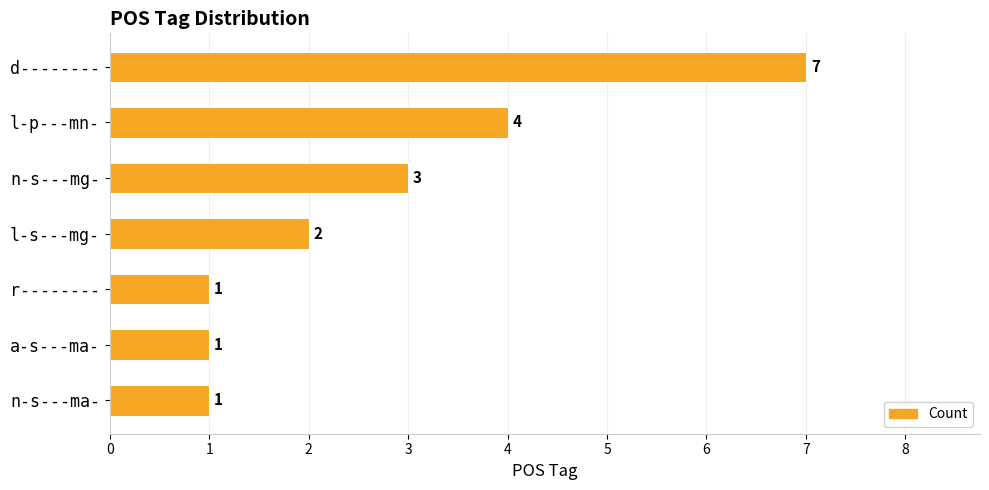

What is the minimum value shown in the chart?

1